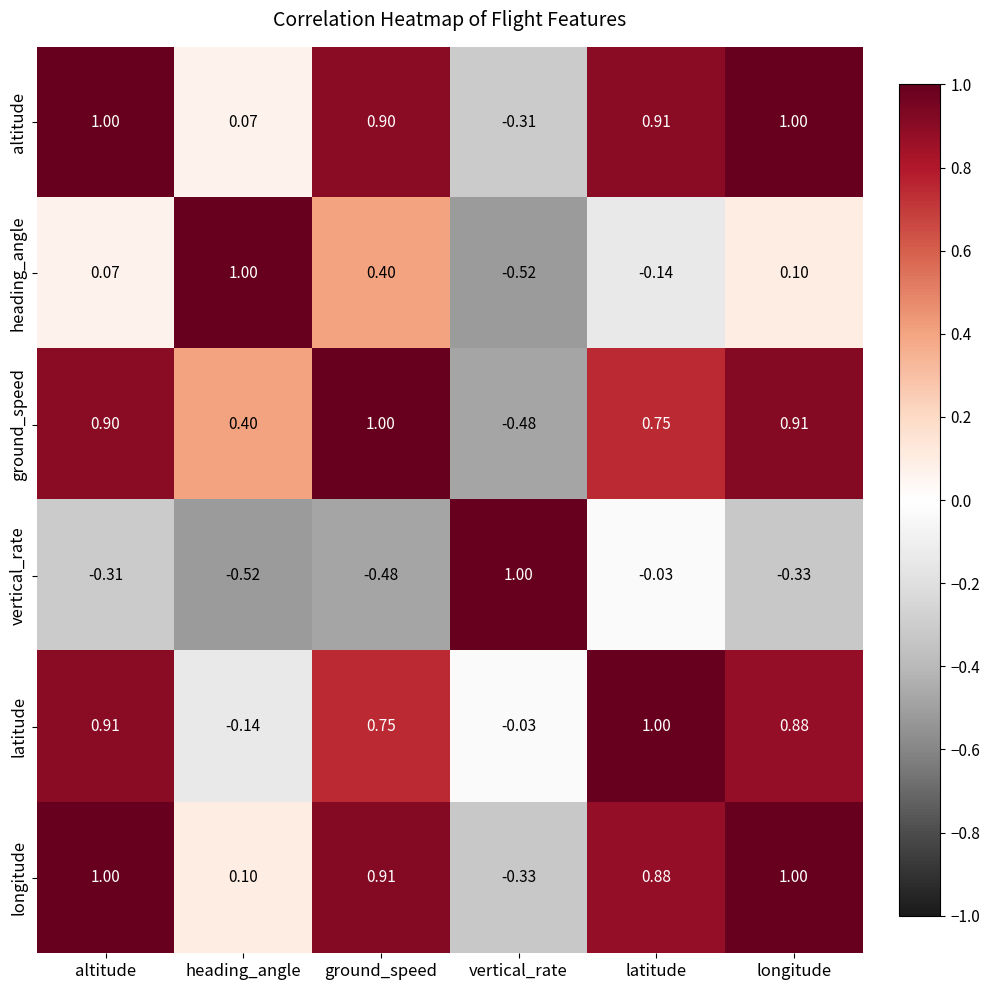

At which category is the sum across all series the highest?

altitude